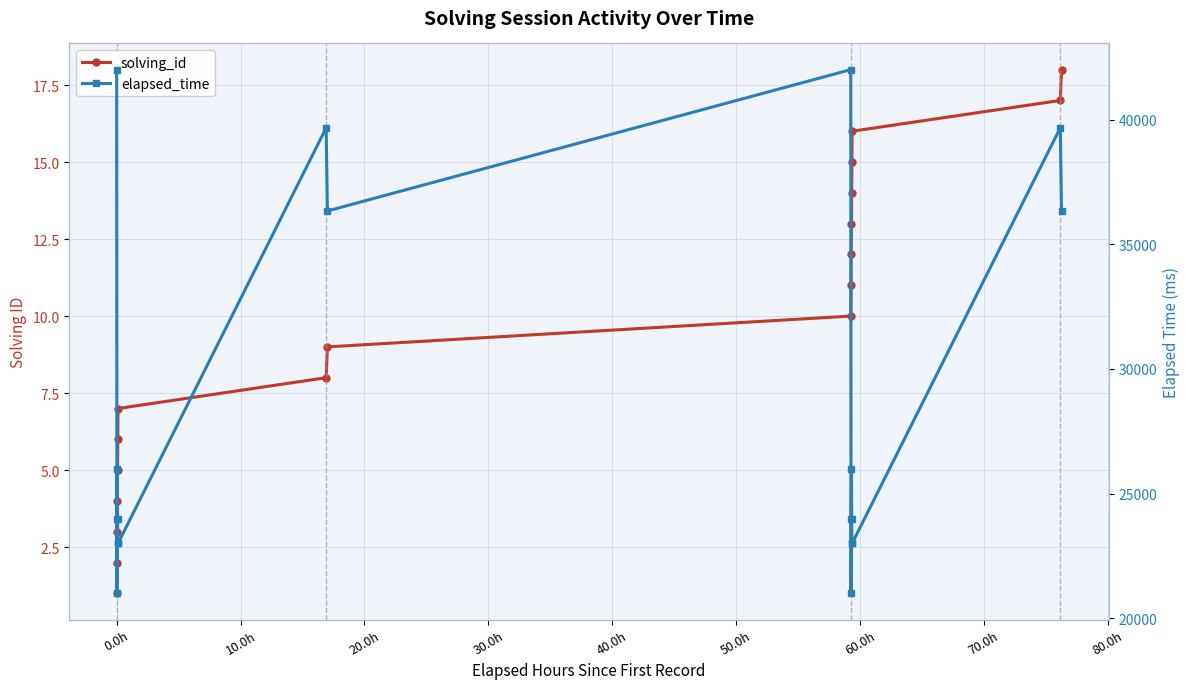

Where is elapsed_time nearest to the value 31500?

70.0h